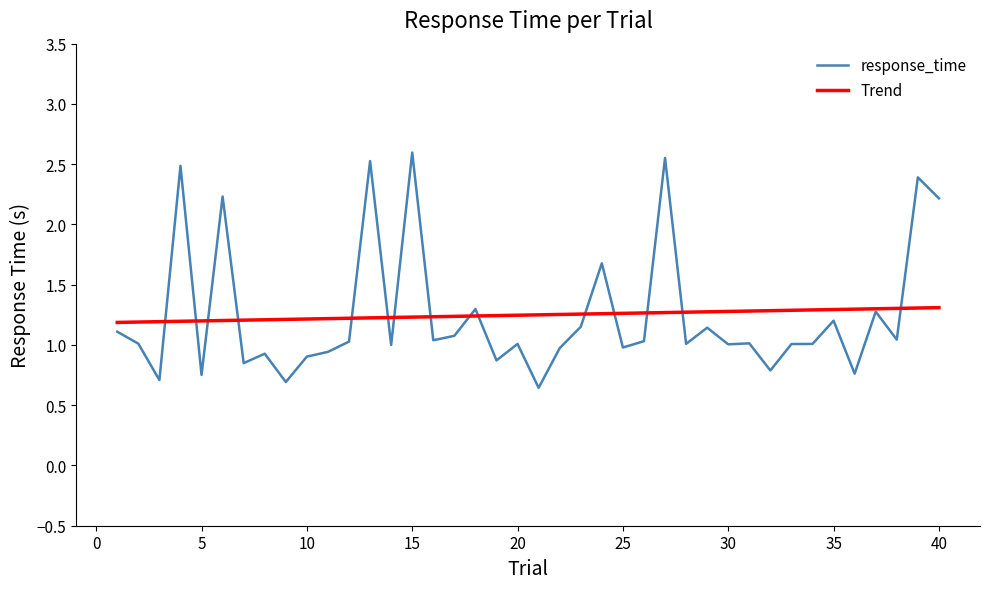

How many lines are shown in the chart?

2